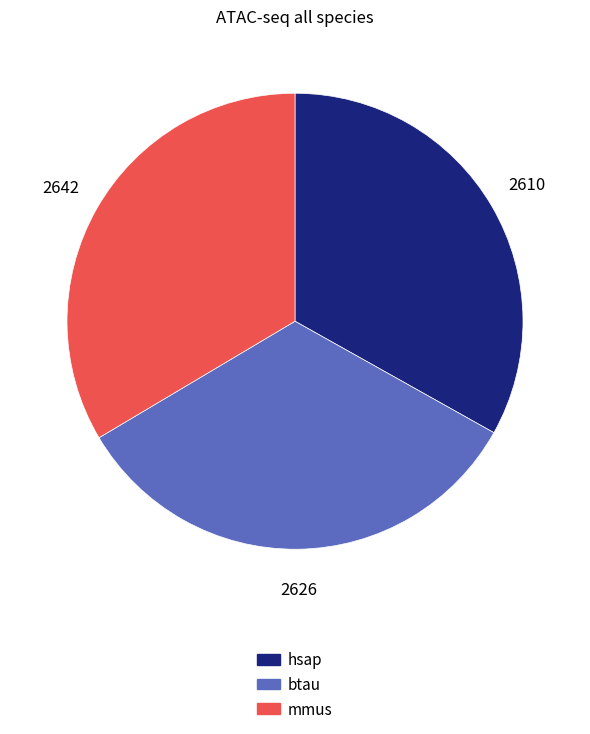

How many segments does this pie chart have?

3